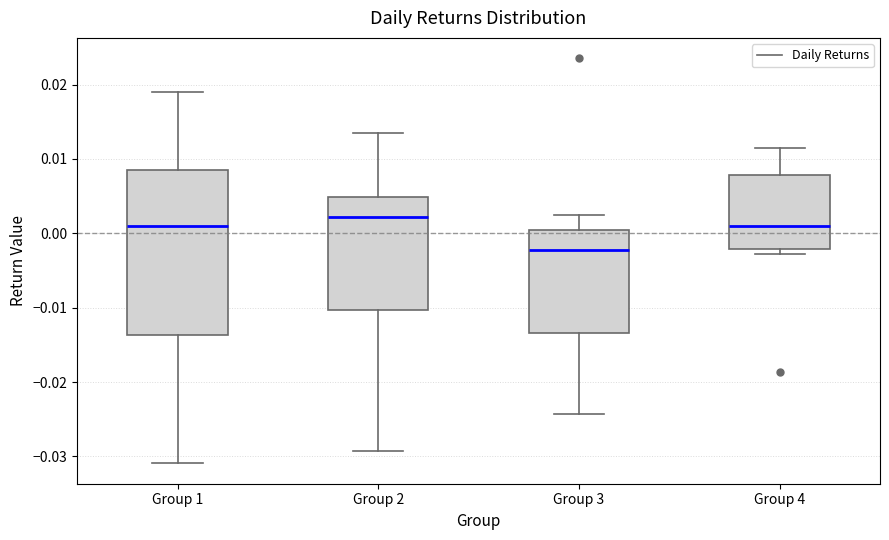

Reading left to right, transcribe this box plot: for each box, give where its median line is, the range the box spans, and where its two whiskers end, as read against the y-axis. The values are not printed on the chart, so give them approximately, as read against the axis.

Group 1: median 0.001, box -0.014 to 0.009, whiskers -0.031 to 0.019
Group 2: median 0.002, box -0.010 to 0.005, whiskers -0.029 to 0.014
Group 3: median -0.002, box -0.013 to 0.000, whiskers -0.024 to 0.003
Group 4: median 0.001, box -0.002 to 0.008, whiskers -0.003 to 0.011